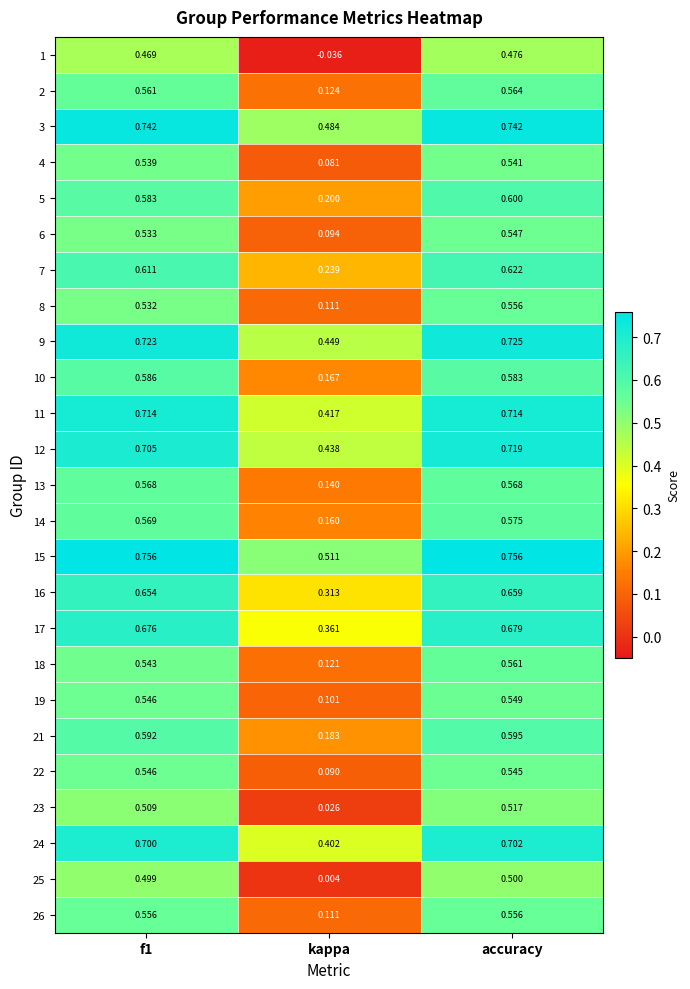

Is the value of 26 at accuracy greater than the value of 16 at kappa?

Yes